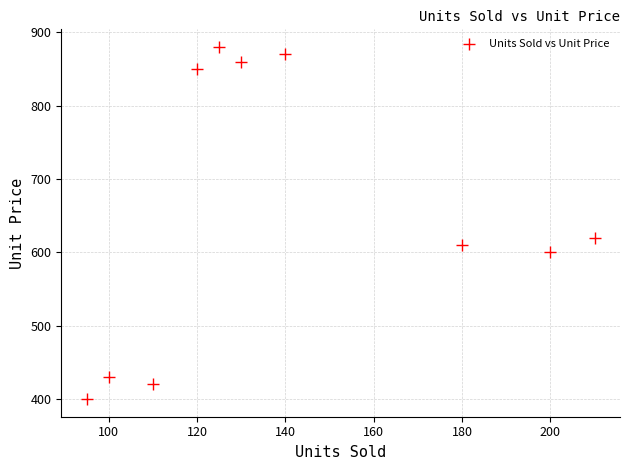

What is the range of X values (max minus min)?

115